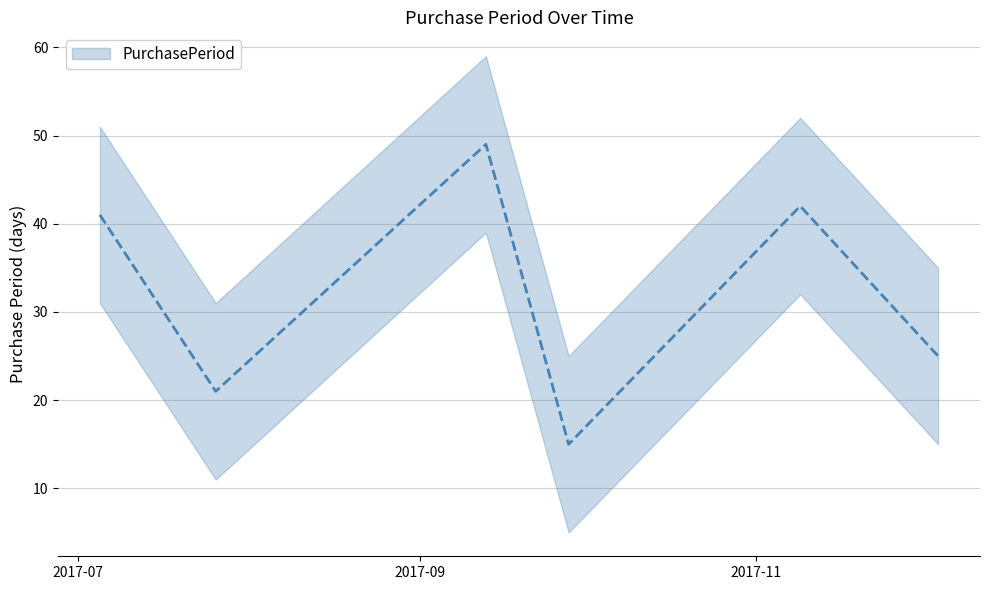

What is the difference between the maximum and minimum values?

34